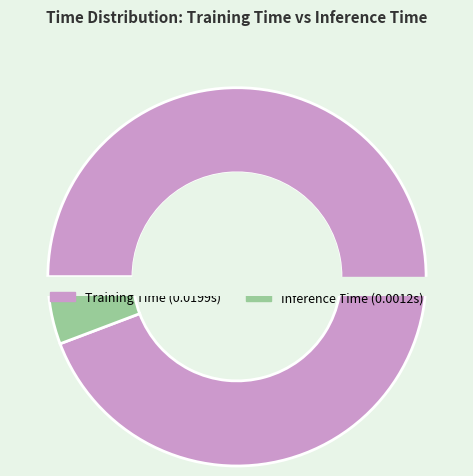

What percentage is NOT represented by Inference Time?

94.2%